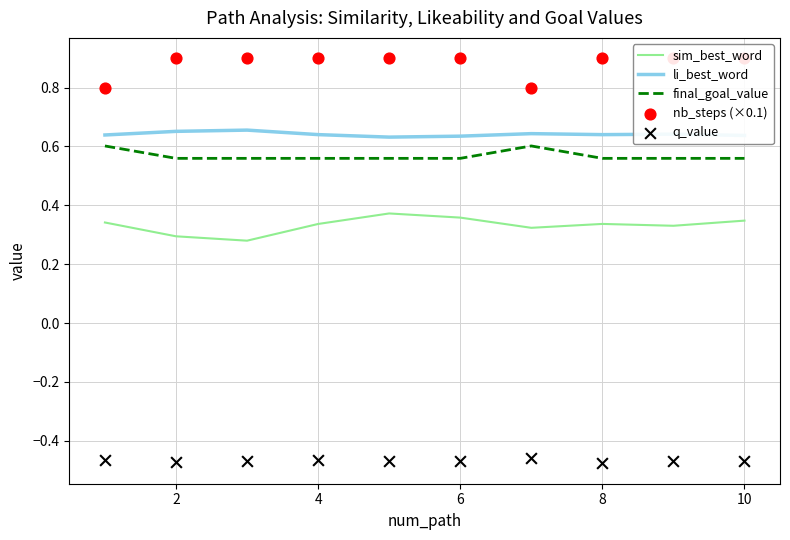

At how many categories does at least one series exceed 0?

10